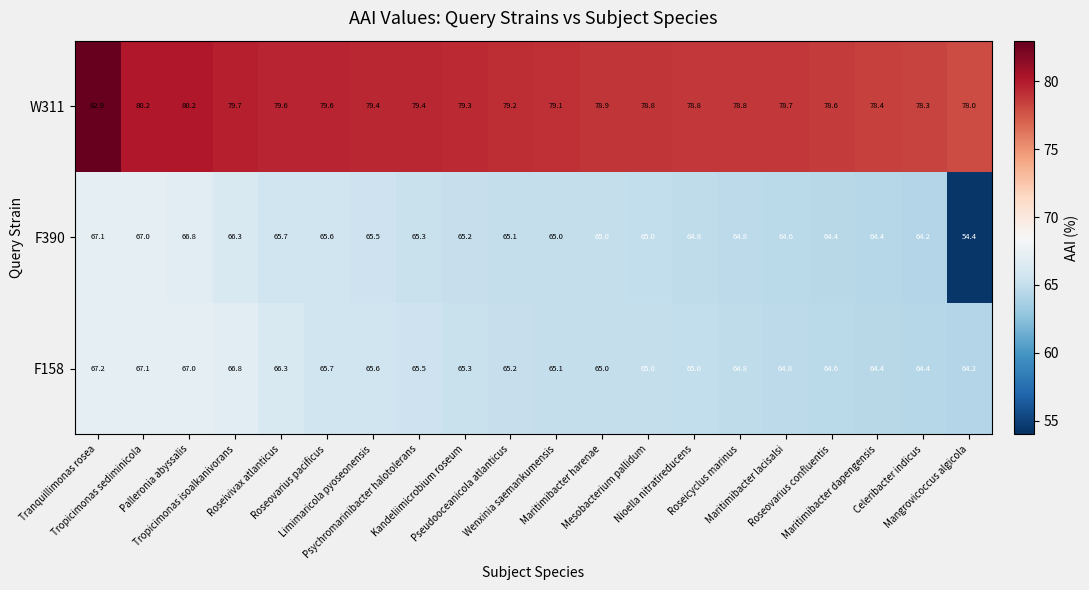

At how many categories does at least one series exceed 79?

11